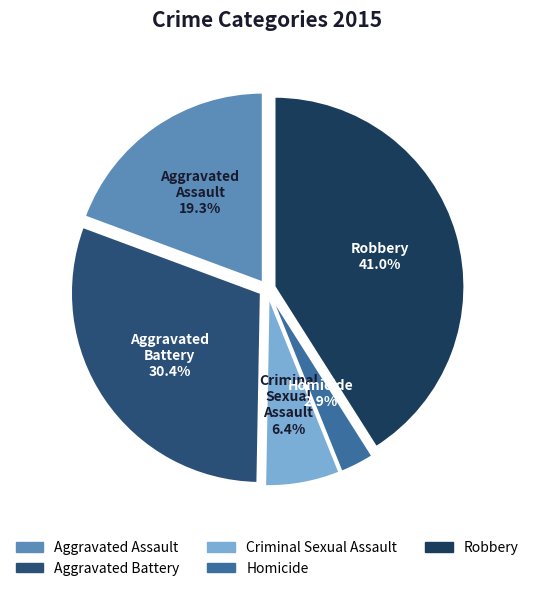

Is Criminal Sexual Assault the majority of the pie?

No